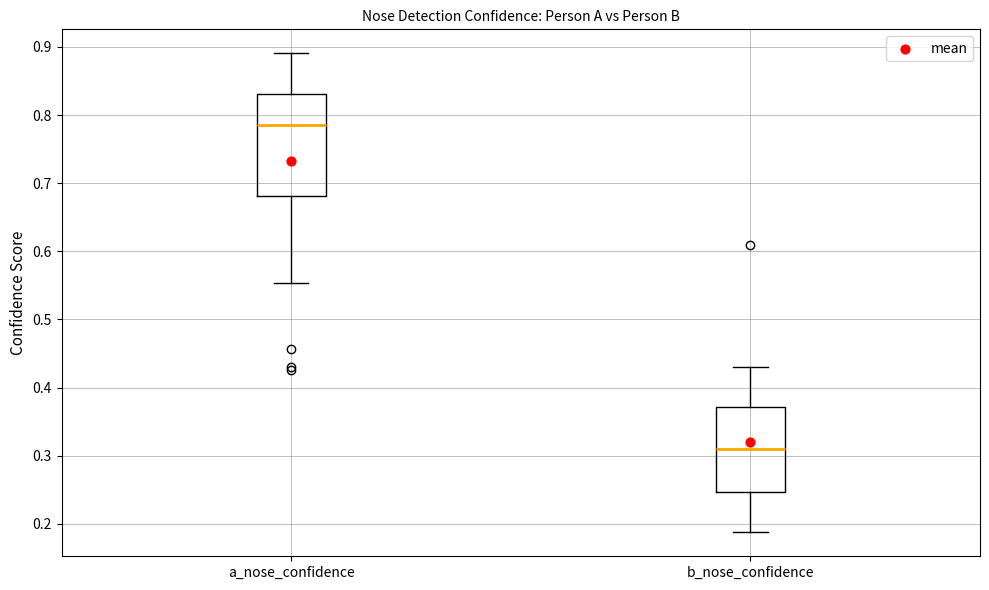

Which box's median line is the highest?

a_nose_confidence